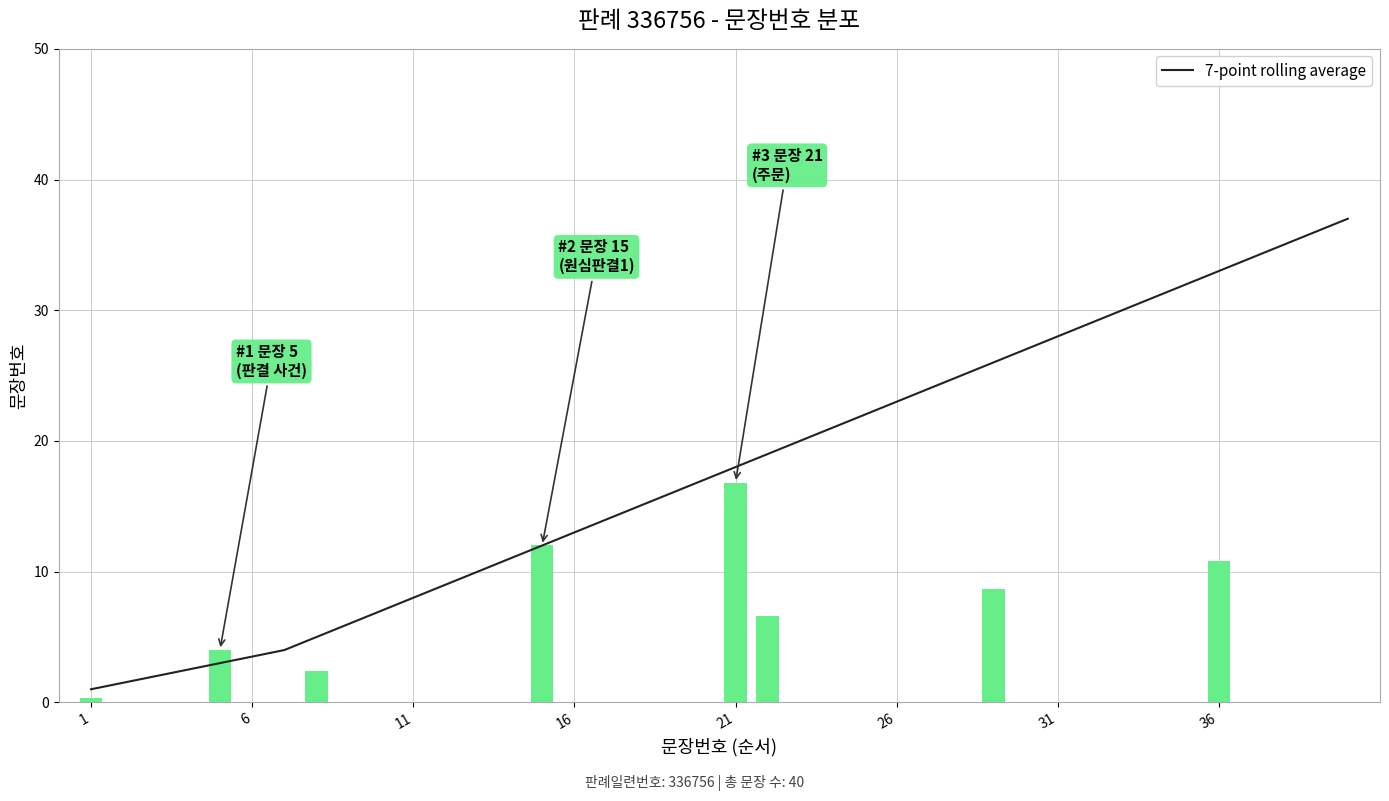

What is the change in value from 29 to 36?

+7.0